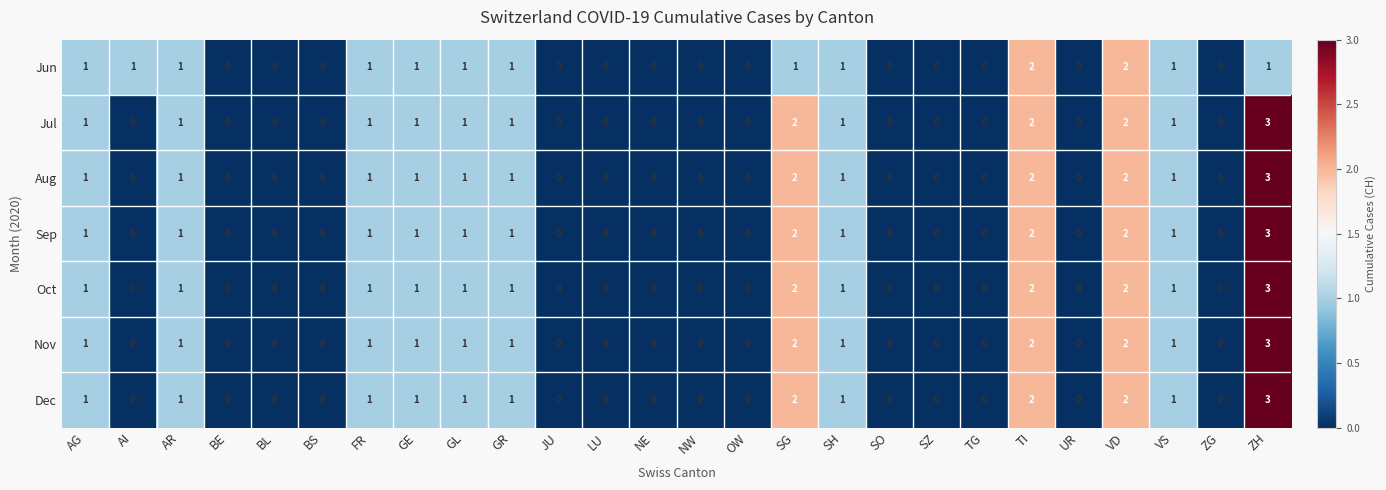

The value of Oct at BS is 0. True or false?

True